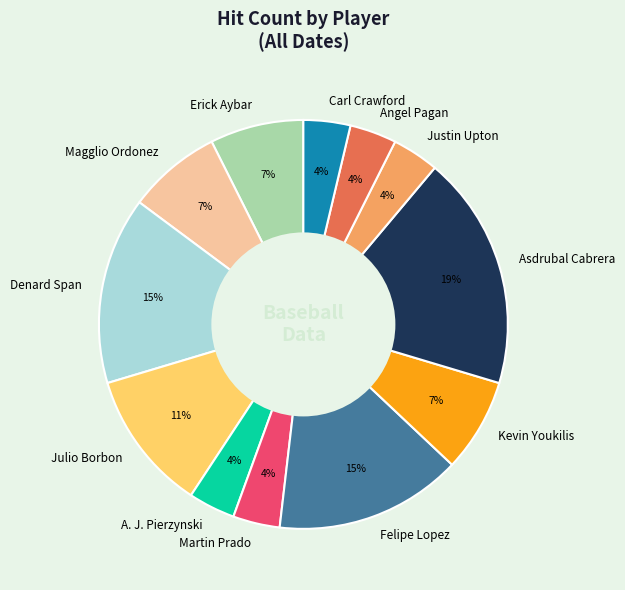

What is the largest slice in the pie chart?

Asdrubal Cabrera